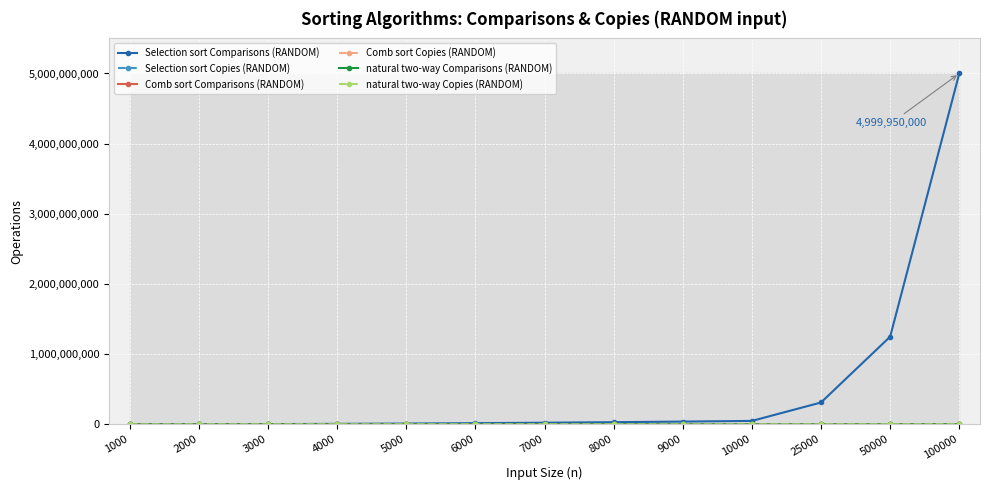

Which series has the widest spread of values?

Selection sort Comparisons (RANDOM)